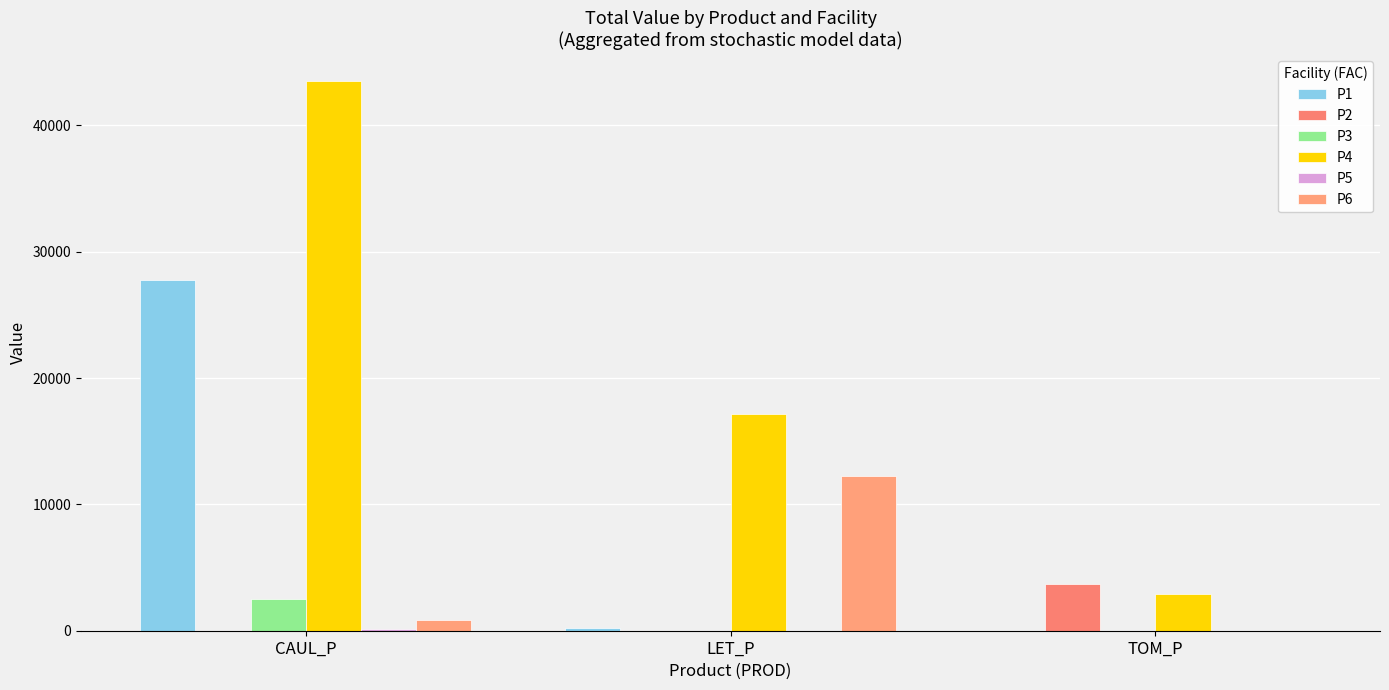

True or false: P4 has a value of 4375.4 at TOM_P.

False